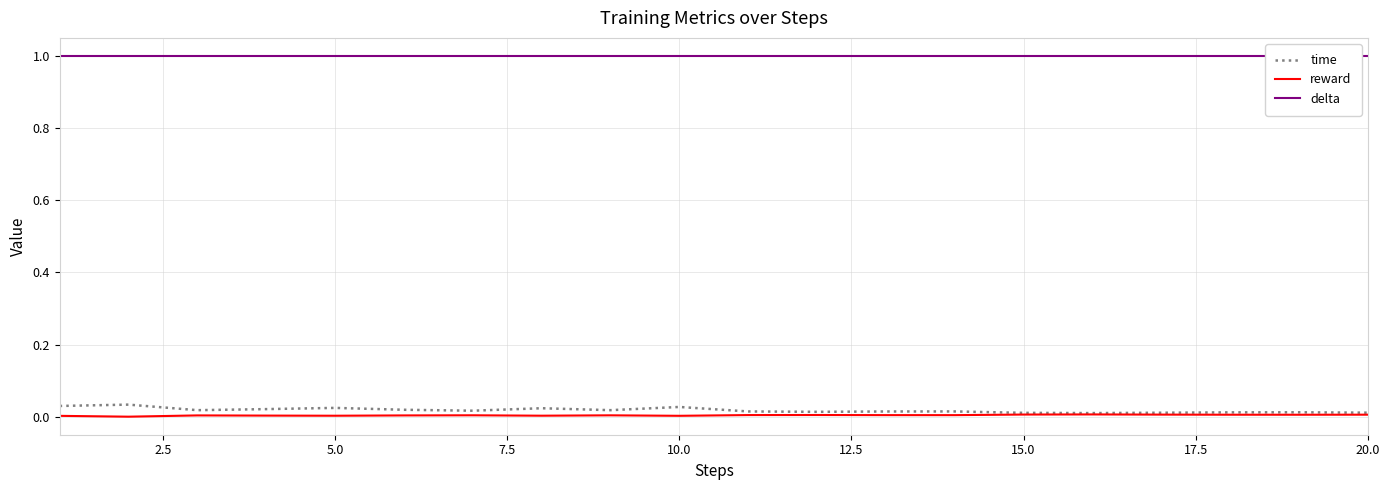

True or false: delta has more than 2 points higher than both neighbors.

False